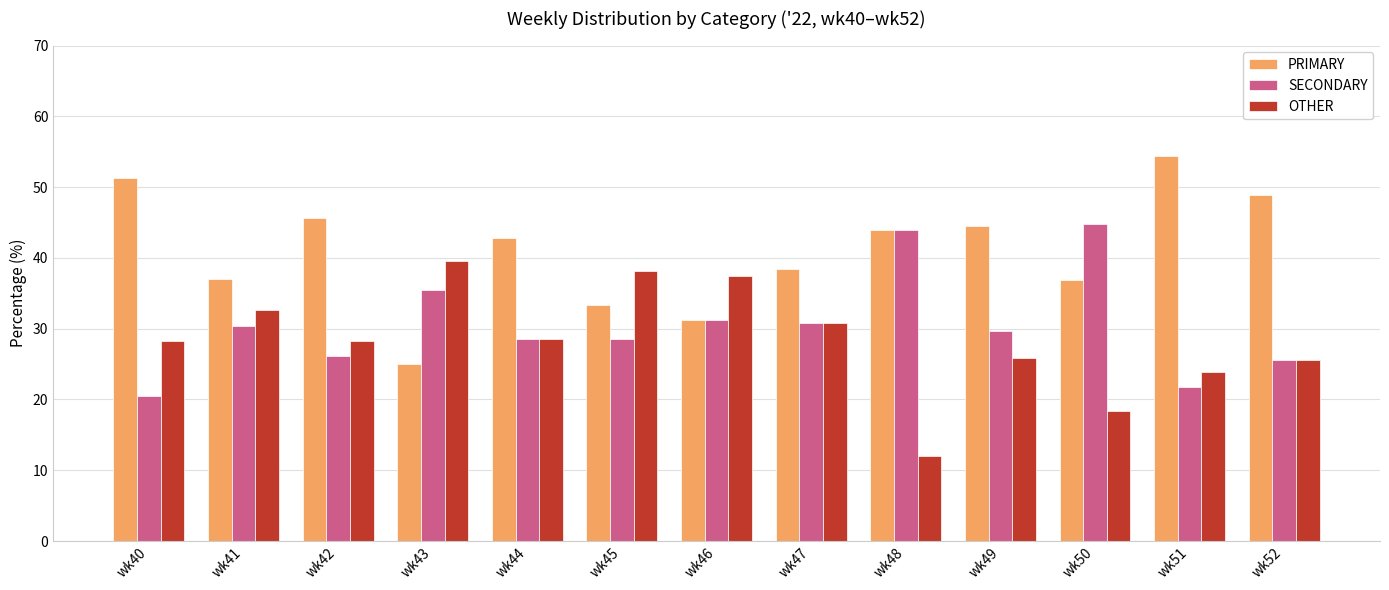

Which category has the lowest value in the PRIMARY series?

wk43